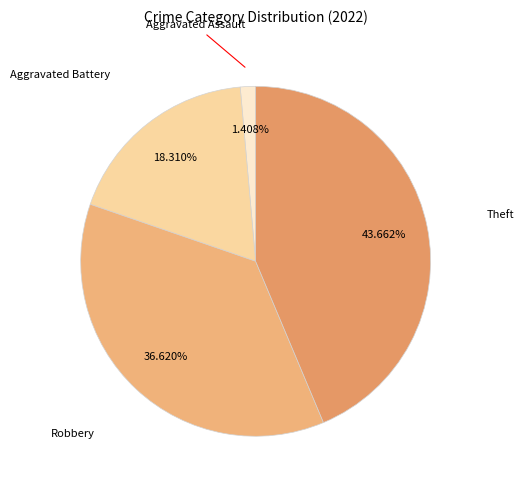

Count the number of slices in the pie.

4